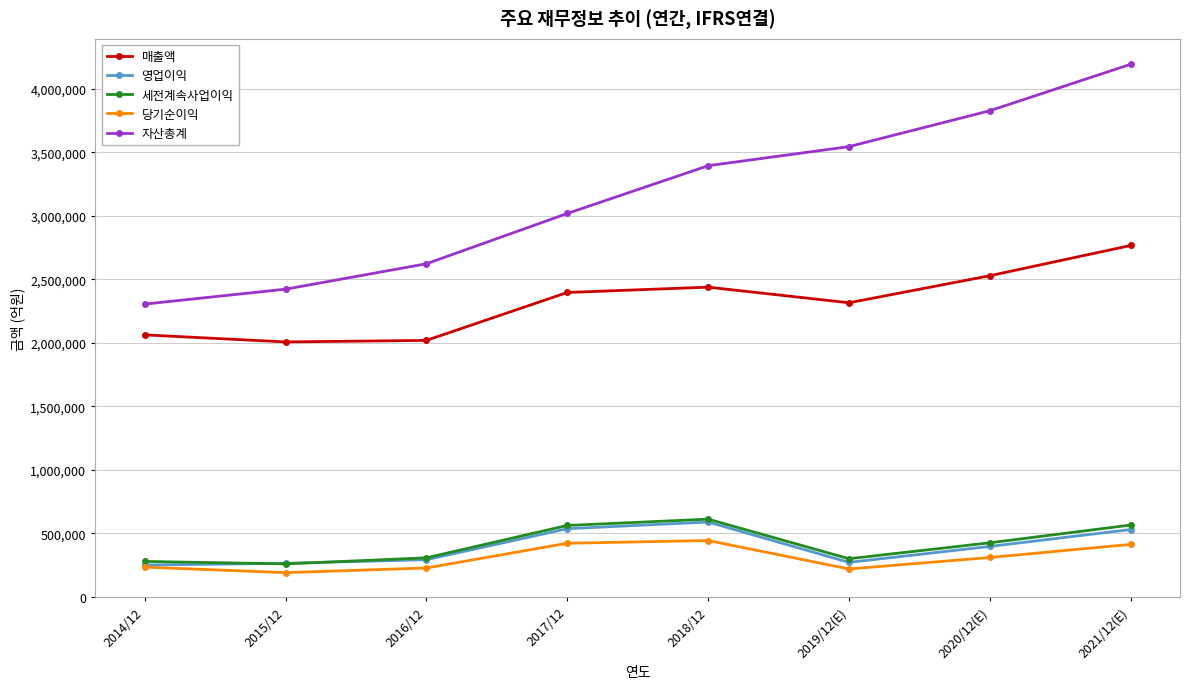

At which category is the sum across all series the highest?

2021/12(E)